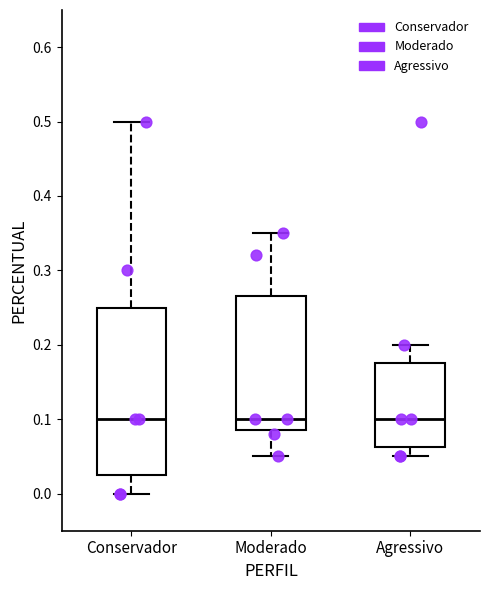

Reading left to right, read every box against the y-axis: the position of its median line, the range the box covers, and the ends of its whiskers. The values are not printed on the chart, so give them approximately, as read against the axis.

Conservador: median 0.10, box 0.03 to 0.25, whiskers 0.00 to 0.50
Moderado: median 0.10, box 0.09 to 0.27, whiskers 0.05 to 0.35
Agressivo: median 0.10, box 0.06 to 0.18, whiskers 0.05 to 0.20